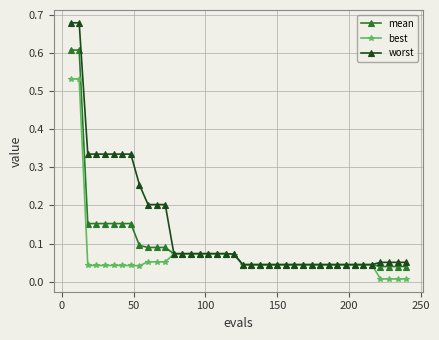

Which series has the largest total across all categories?

worst